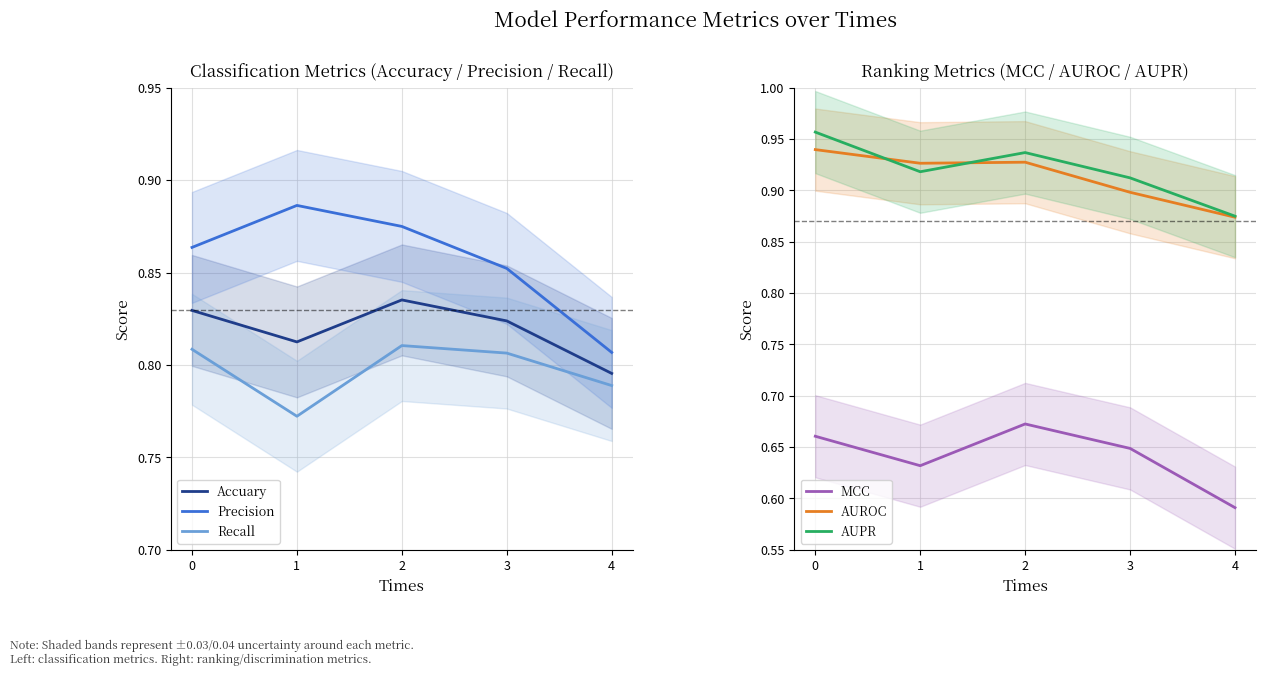

Is it true that MCC equals 0.7 at 2?

True